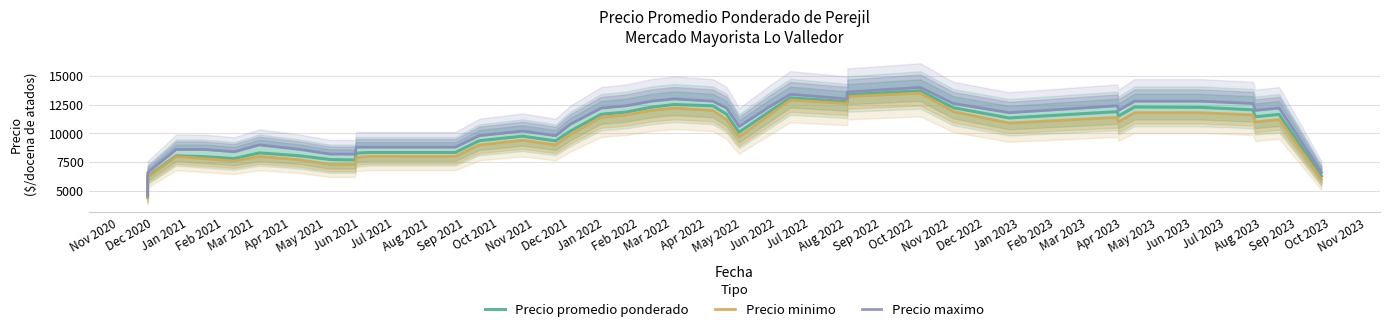

What is the minimum value for Precio minimo?

4400.0